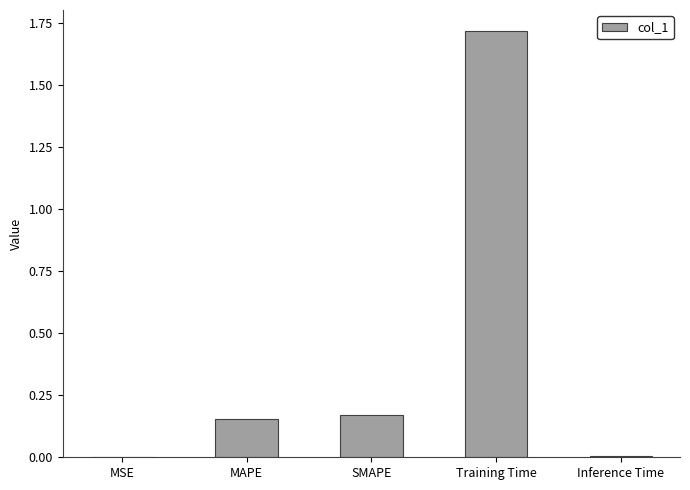

Between SMAPE and Inference Time, which is larger?

SMAPE